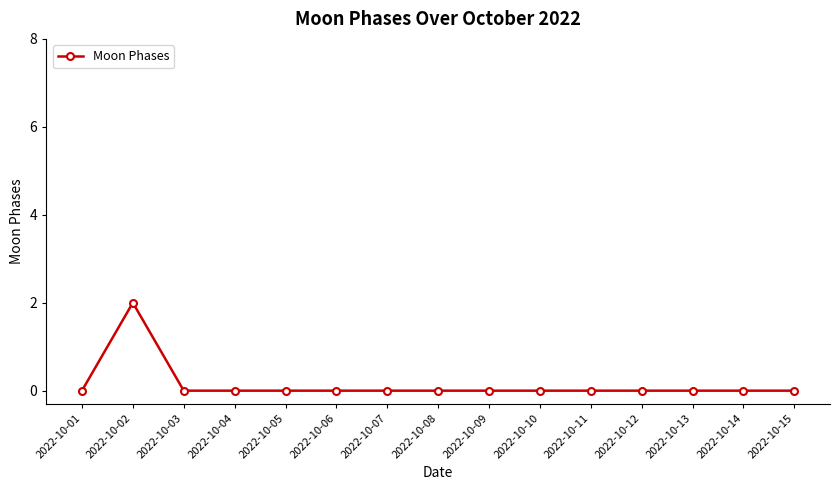

How many data points does each series have?

15